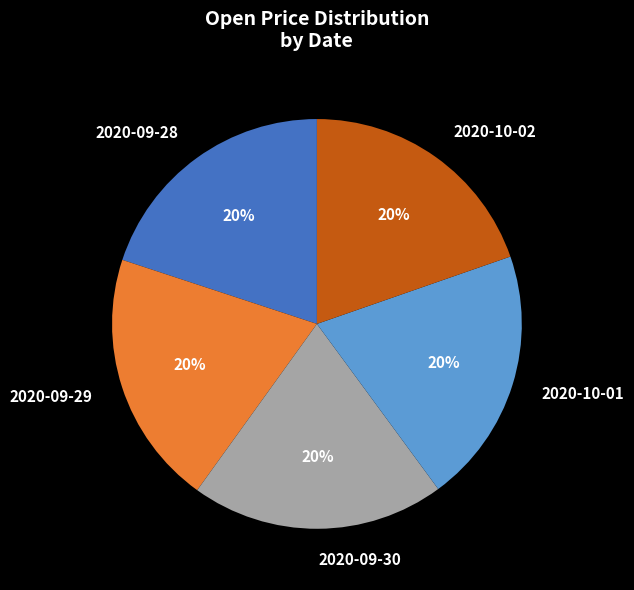

How many segments does this pie chart have?

5